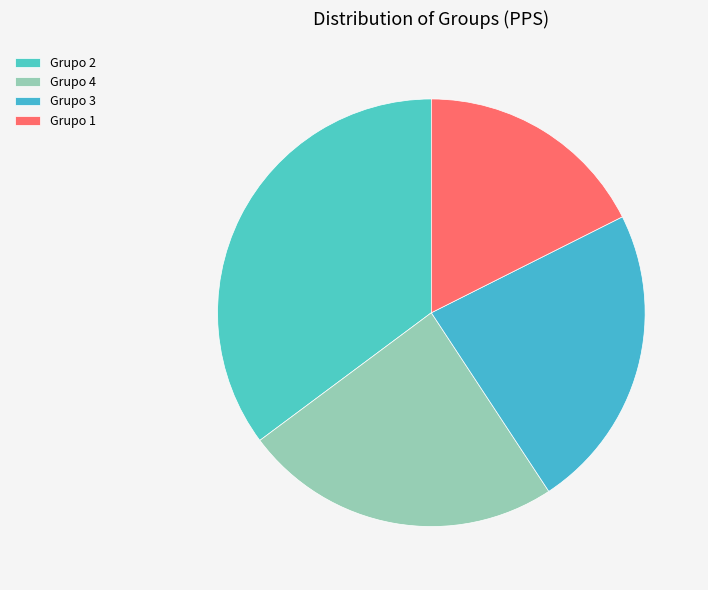

Which has a higher value, Grupo 2 or Grupo 4?

Grupo 2